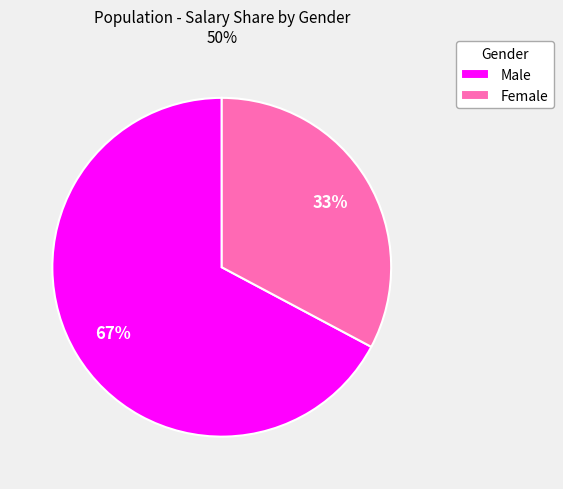

Combined, do Male and Female account for over 50%?

Yes